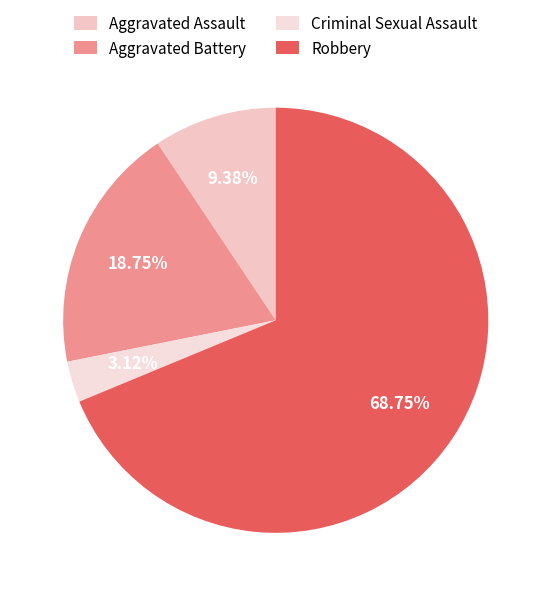

What is the change in value from Aggravated Battery to Robbery?

+16